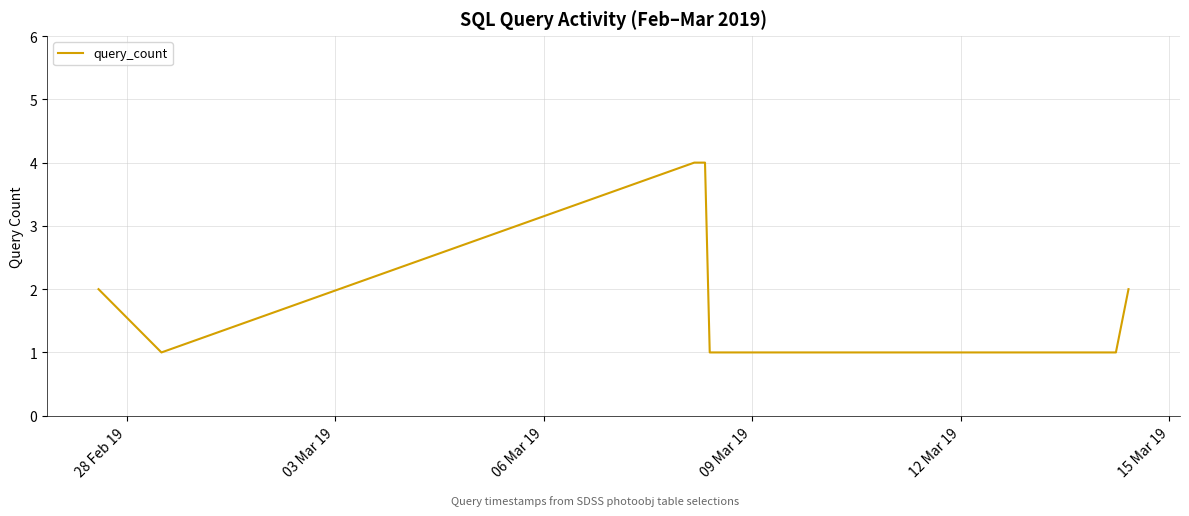

What is the sum of all values?

15